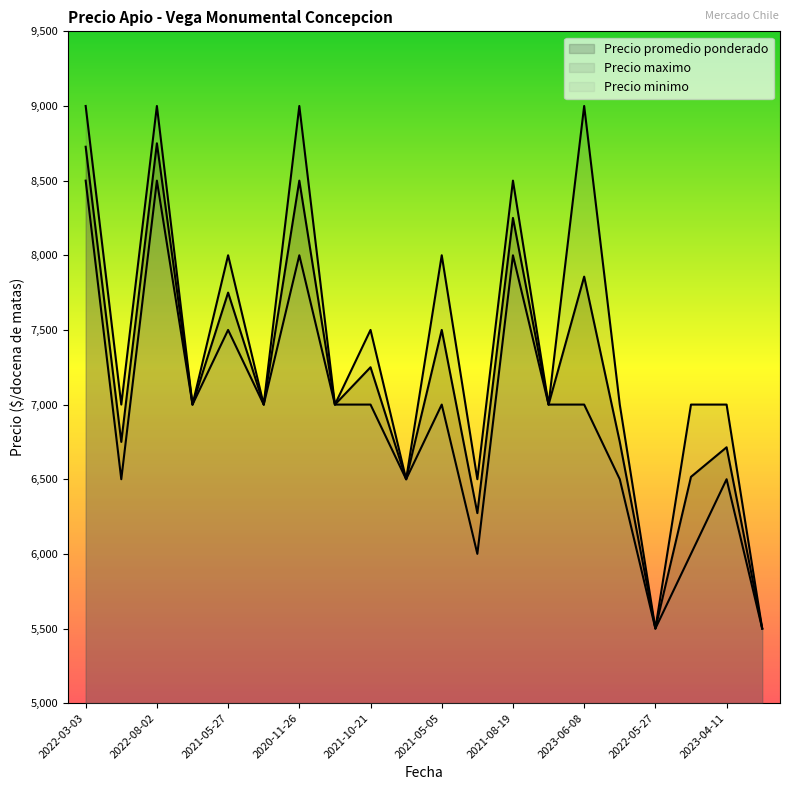

Does the chart display data point markers on the line(s)?

No